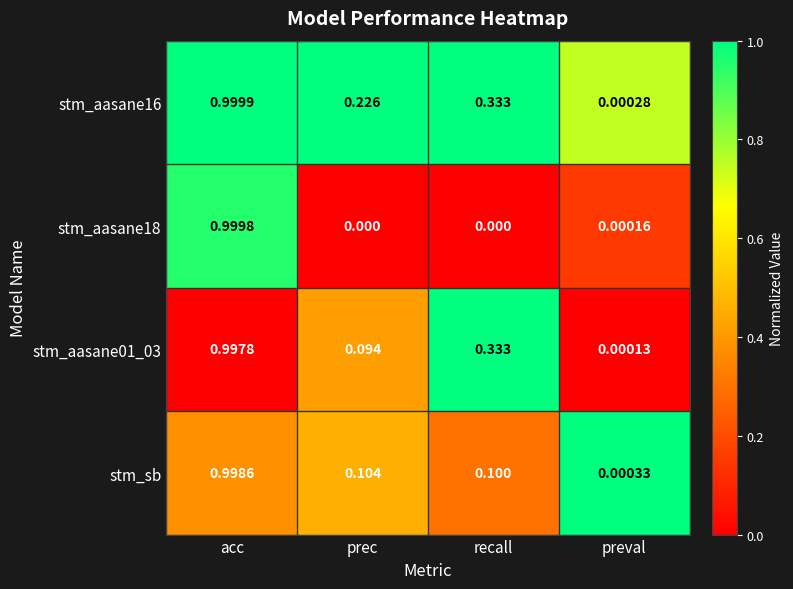

Which label corresponds to the largest value in the chart?

acc